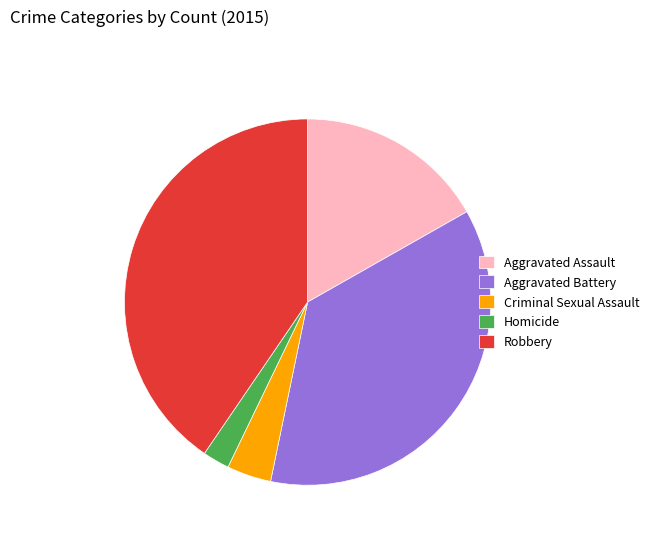

Approximately how many times larger is the value at Homicide compared to Aggravated Battery?

0.1